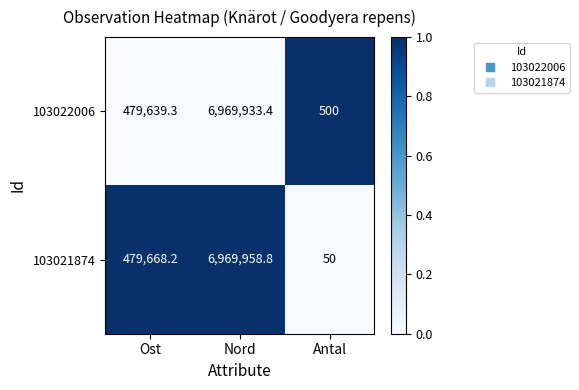

At which label does 103022006 reach its peak?

Nord